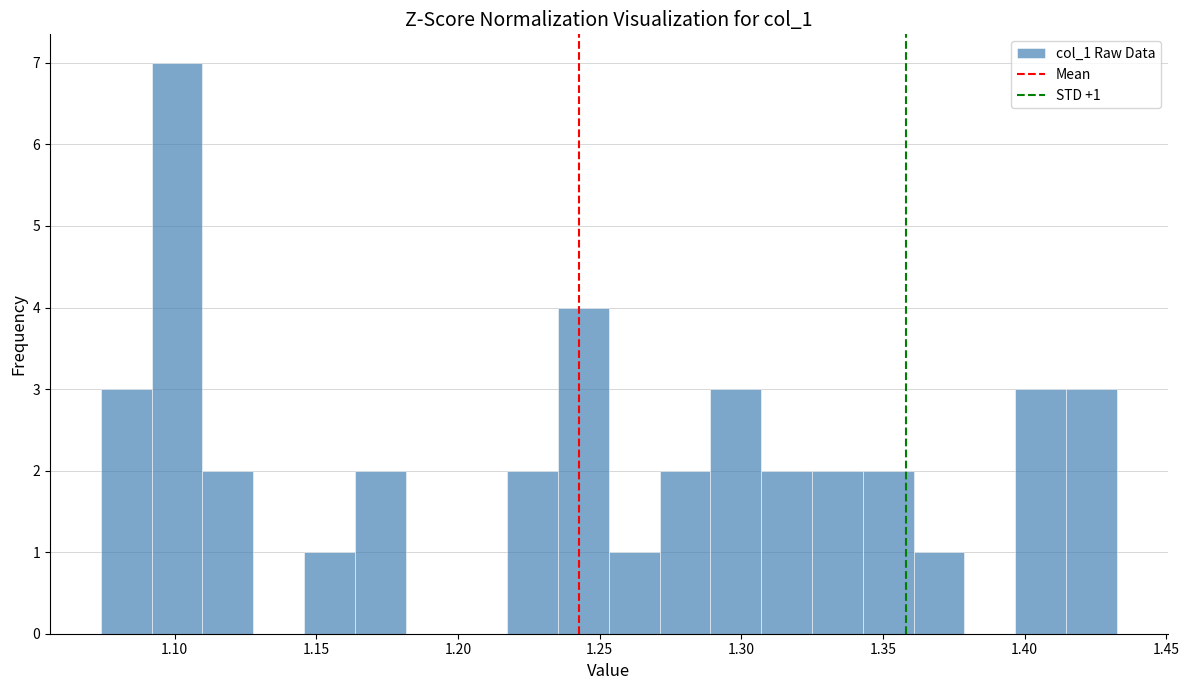

Read against the x-axis, roughly where is the centre of the tallest bar?

1.100